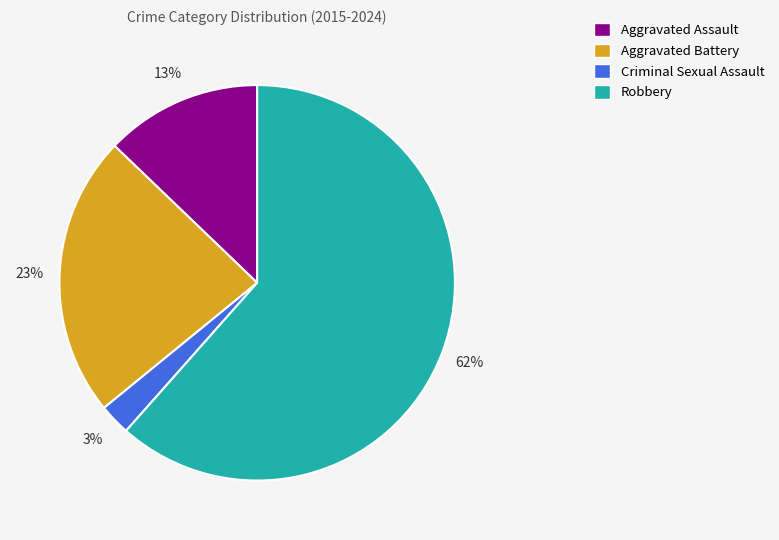

Which has a higher value, Criminal Sexual Assault or Robbery?

Robbery